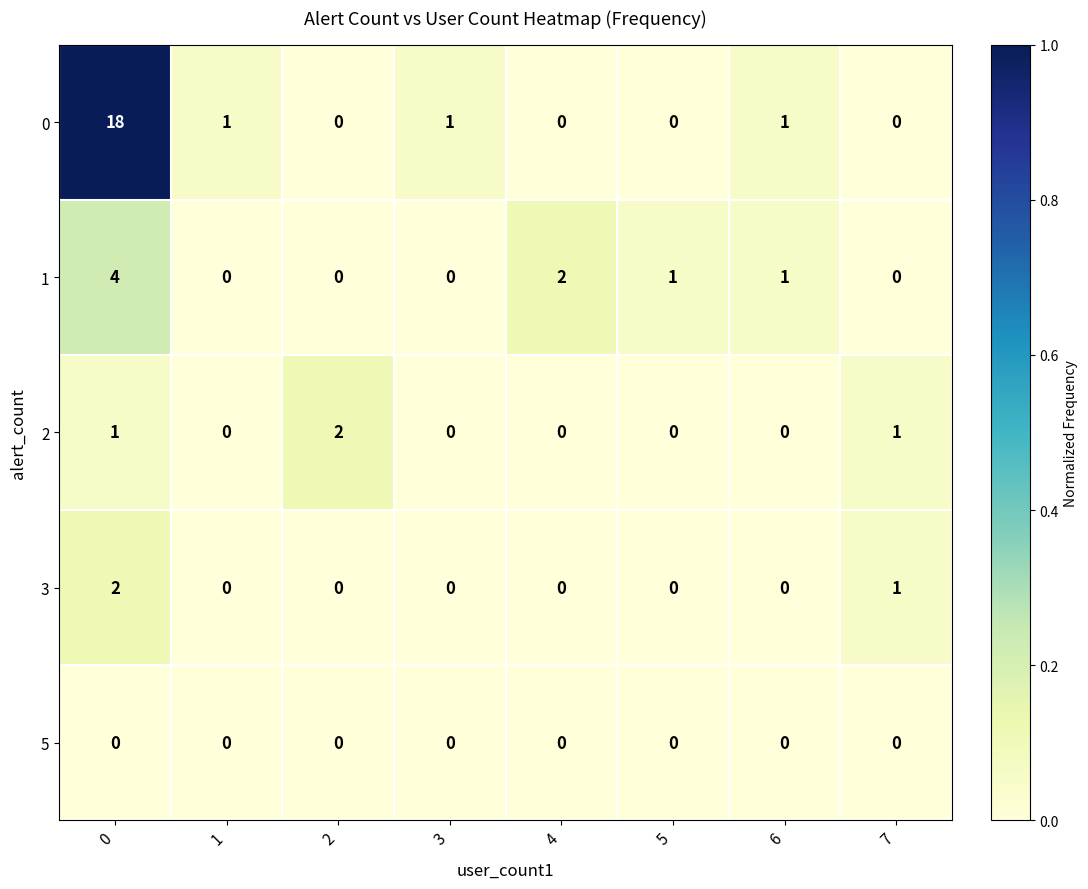

Is it true that 3 equals 1 at 4?

False